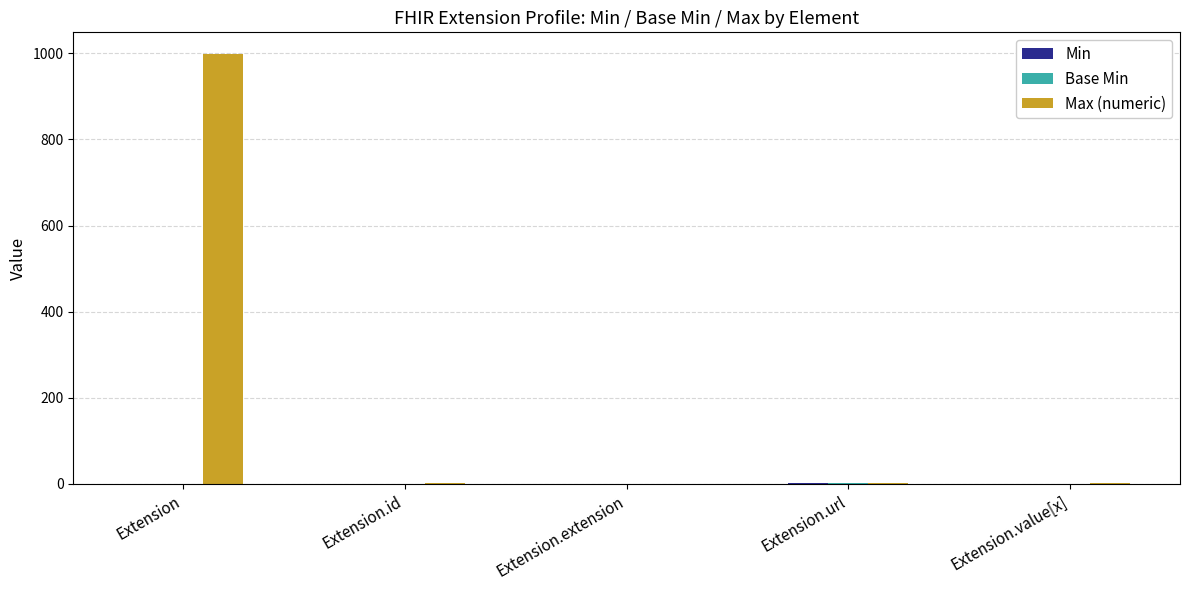

At which category does the chart reach its peak across all series?

Extension